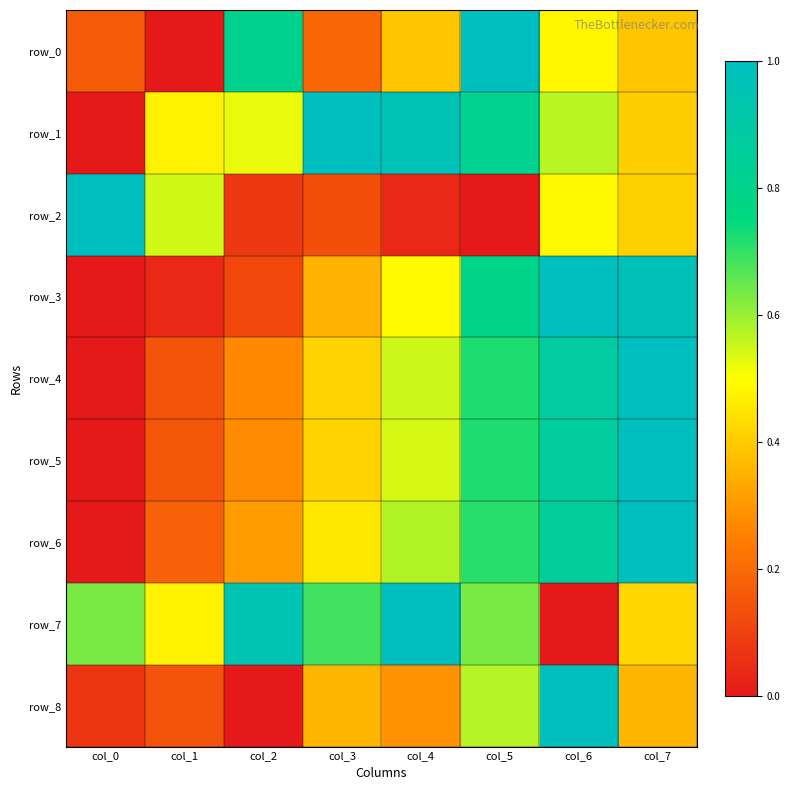

The value of row_3 at col_5 is 0.8. True or false?

True